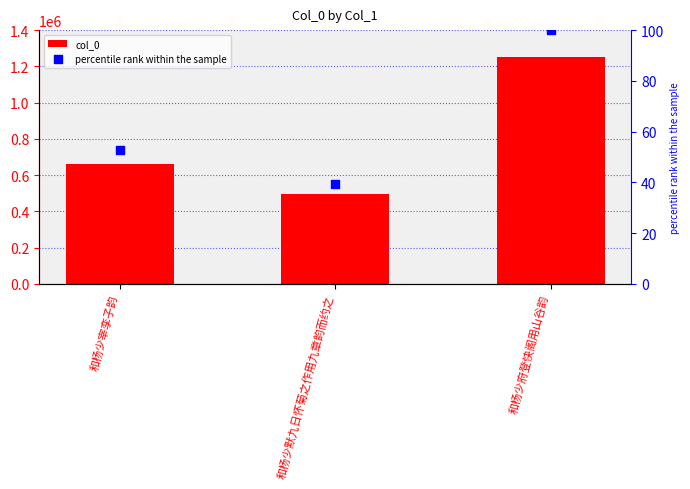

Which series has the largest total across all categories?

col_0